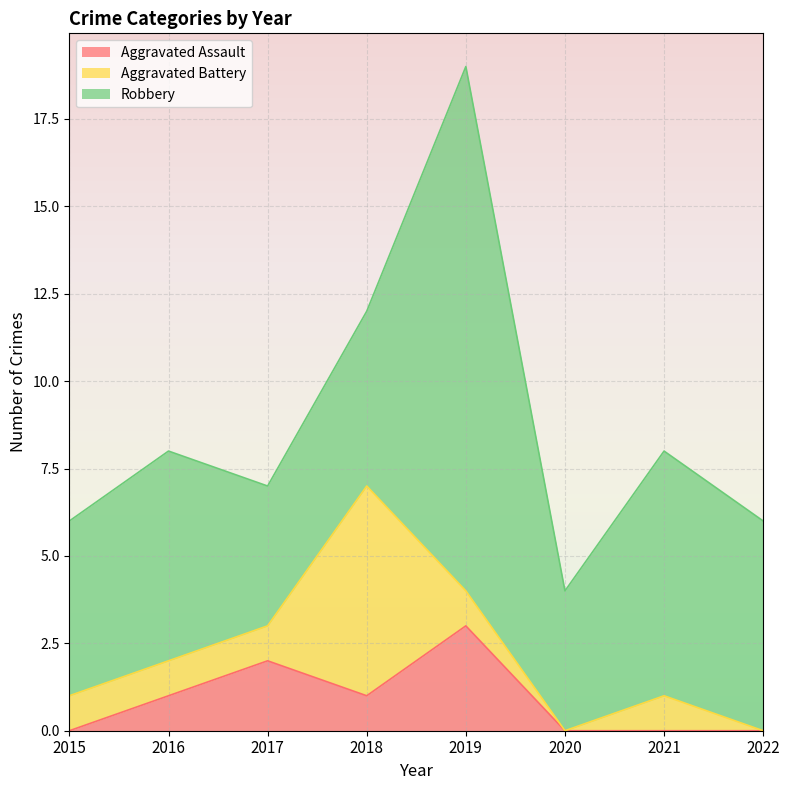

At which category is the sum across all series the highest?

2019